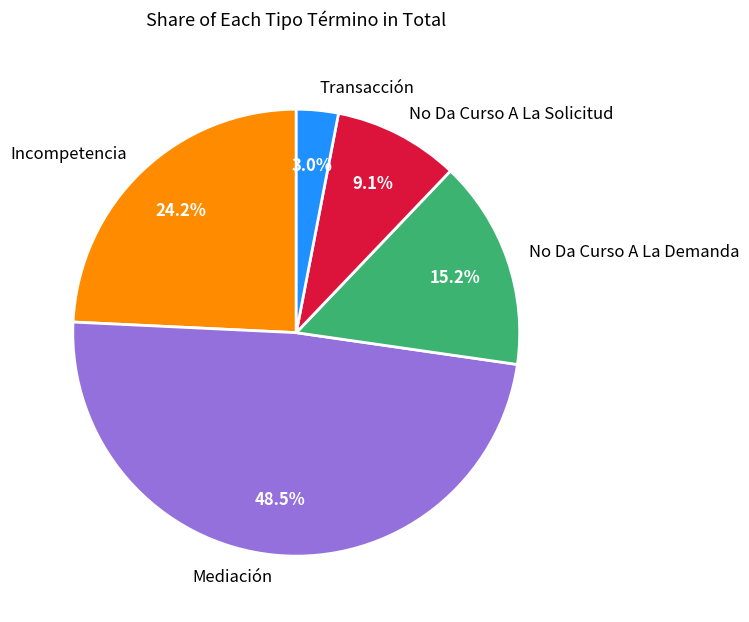

Which slice is the largest?

Mediación